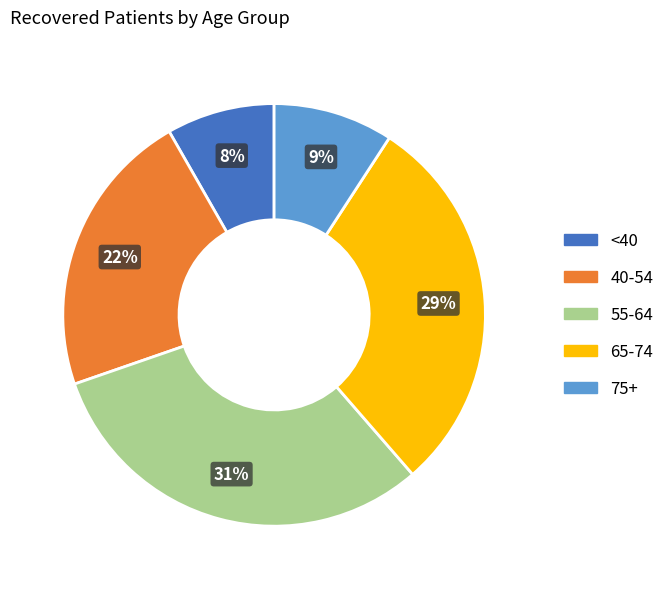

Does any single category account for the majority?

No